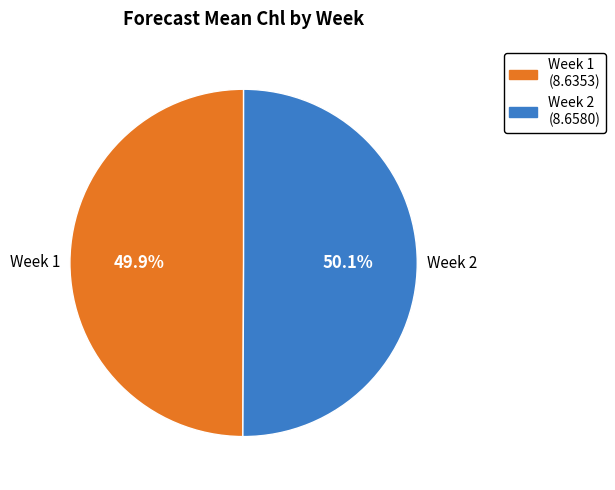

Is there any slice that represents more than half of the pie?

Yes